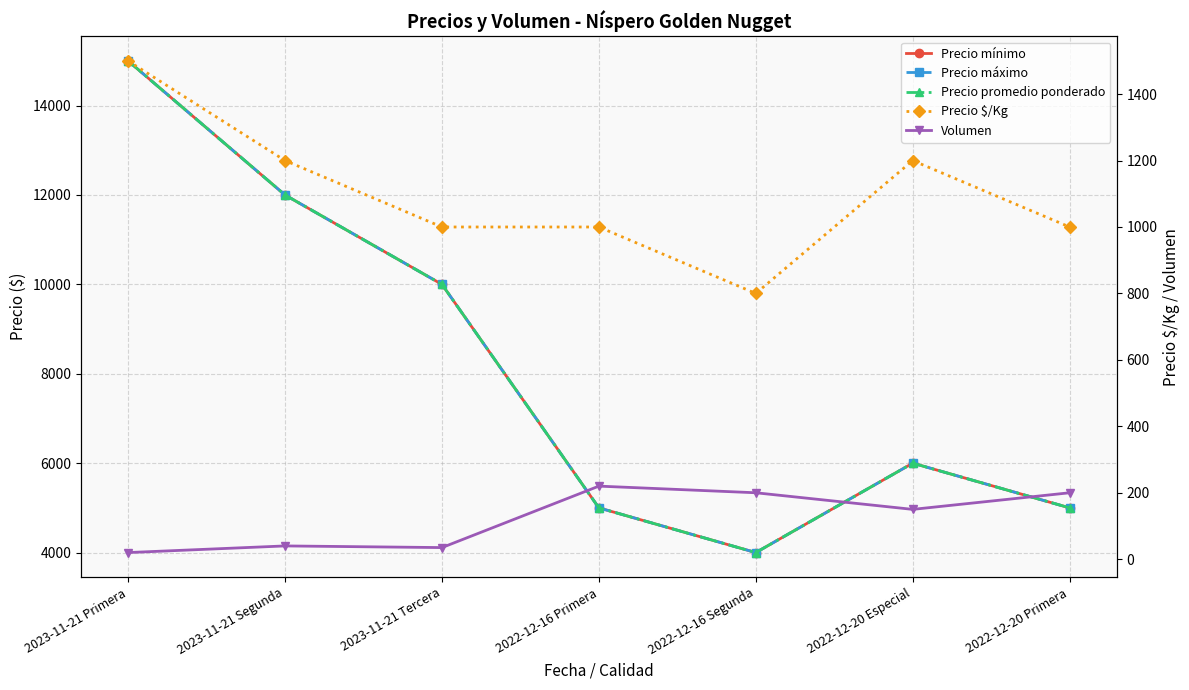

What are all the series names shown in the legend?

Precio mínimo, Precio máximo, Precio promedio ponderado, Precio $/Kg, Volumen